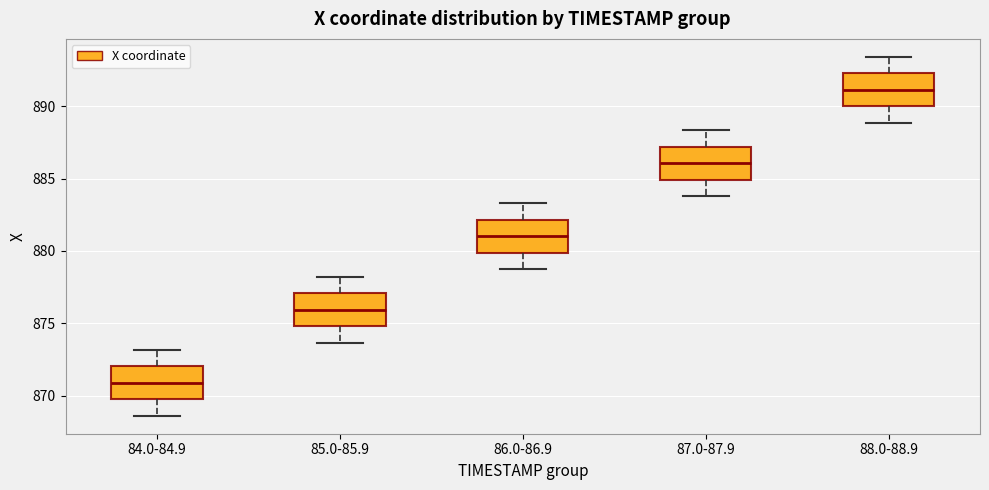

Reading left to right, transcribe this box plot: for each box, give where its median line is, the range the box spans, and where its two whiskers end, as read against the y-axis. The values are not printed on the chart, so give them approximately, as read against the axis.

84.0-84.9: median 871.0, box 869.5 to 872.0, whiskers 868.5 to 873.0
85.0-85.9: median 876.0, box 875.0 to 877.0, whiskers 873.5 to 878.0
86.0-86.9: median 881.0, box 880.0 to 882.0, whiskers 878.5 to 883.5
87.0-87.9: median 886.0, box 885.0 to 887.0, whiskers 884.0 to 888.5
88.0-88.9: median 891.0, box 890.0 to 892.5, whiskers 889.0 to 893.5